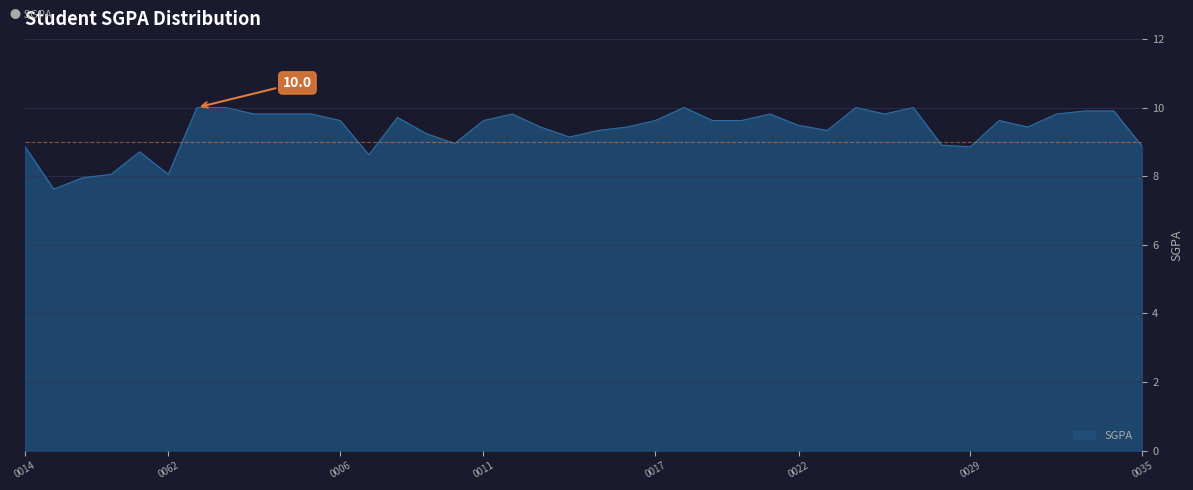

What is the maximum value shown in the chart?

10.0